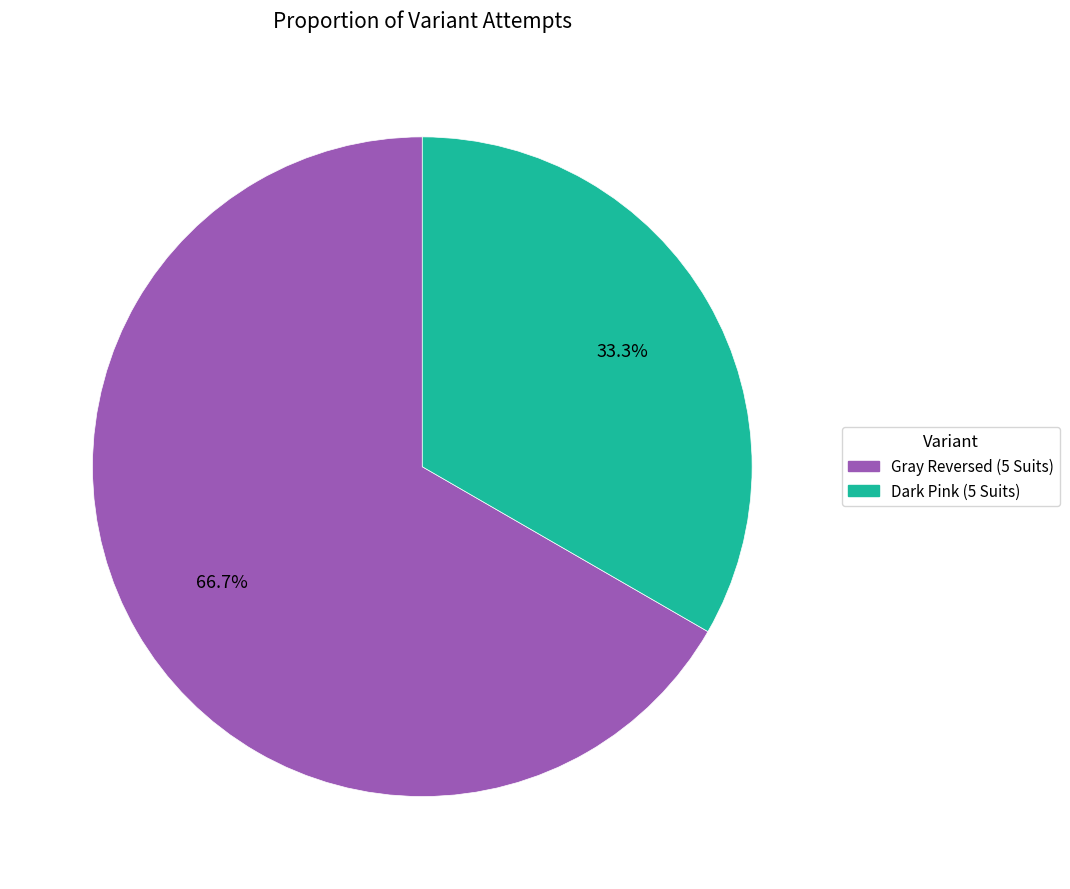

Is there a majority slice in this chart?

Yes